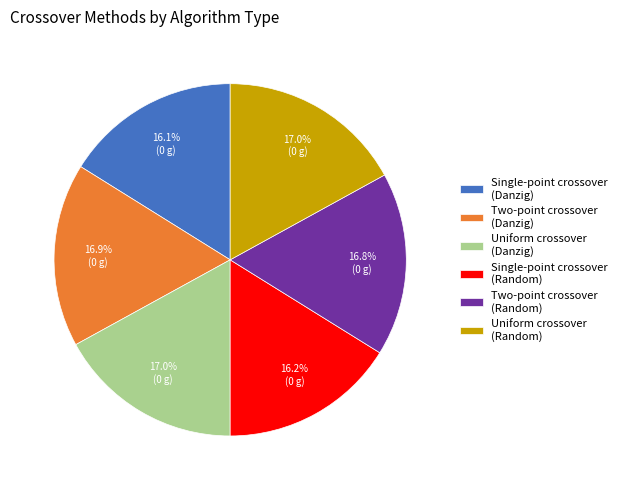

Approximately how many times larger is the value at Two-point crossover (Random) compared to Uniform crossover (Random)?

1.0